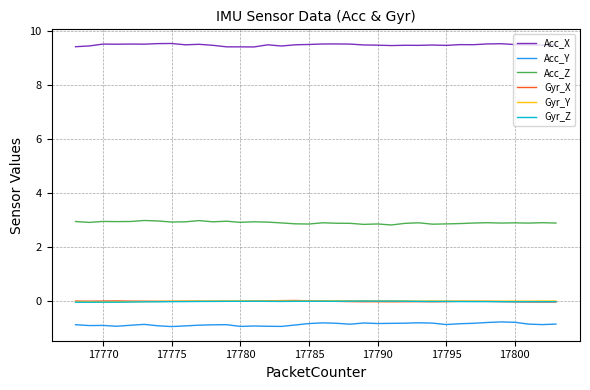

What is the lowest value of the Acc_X series?

9.4